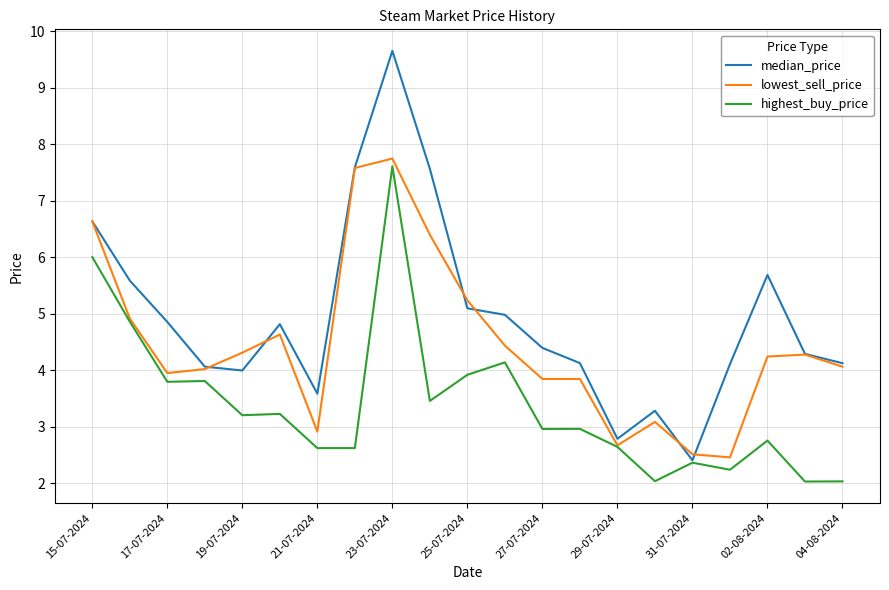

In median_price, how many points are higher than both neighbors (excluding endpoints)?

4